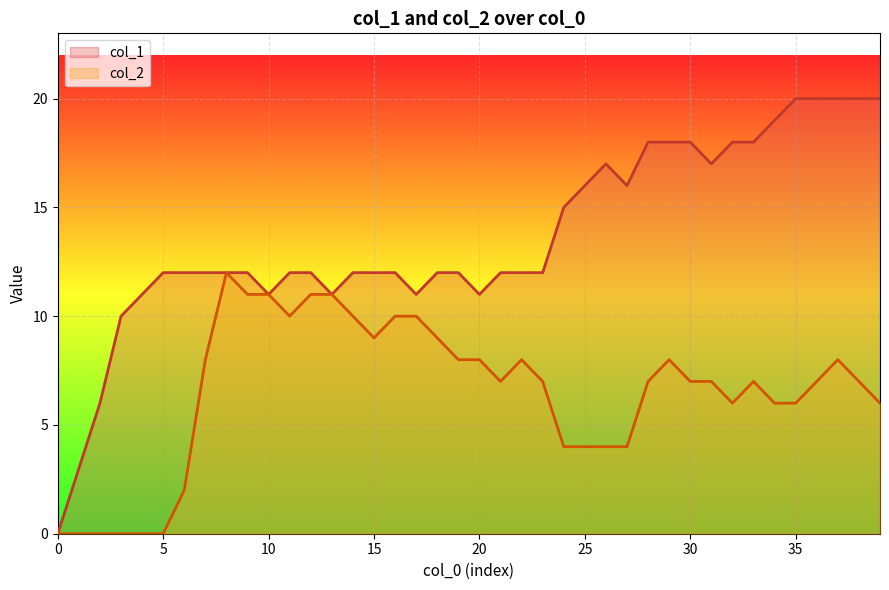

Which has a higher value, 26 or 17?

26